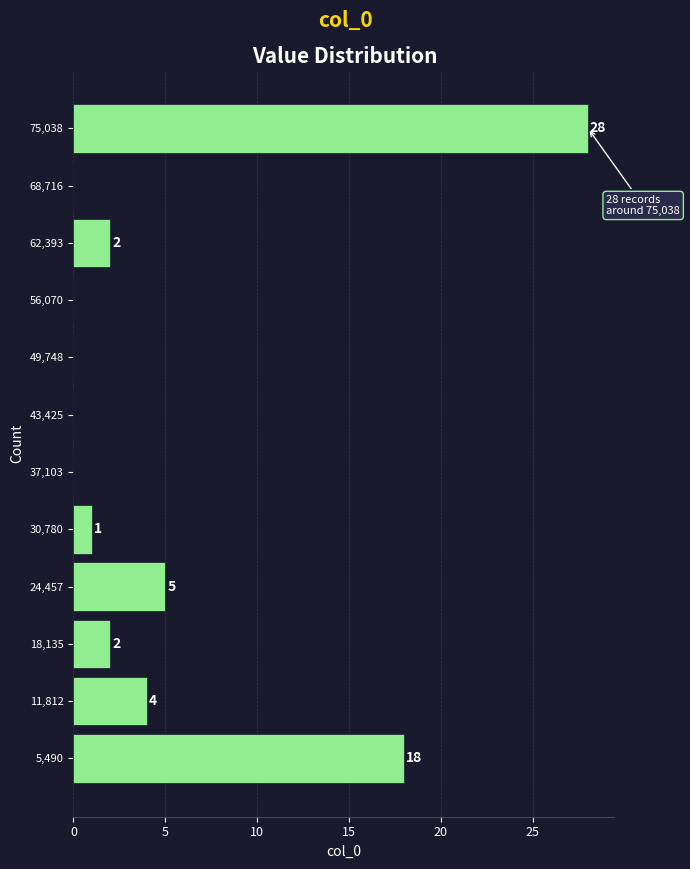

Which range on the y-axis has the longest bar?

72000 to 78000